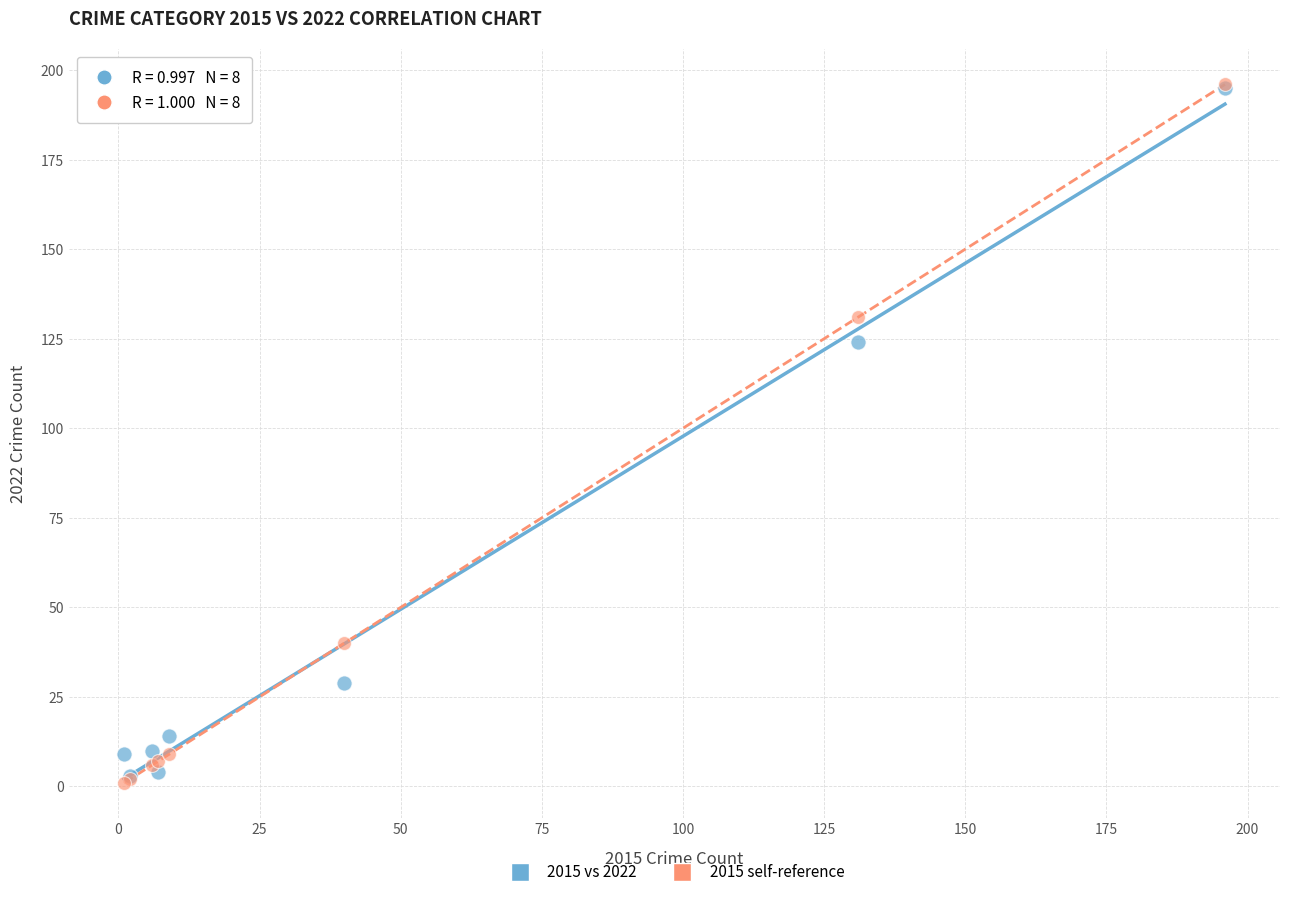

Across all series, what Y value is closest to 98?

124